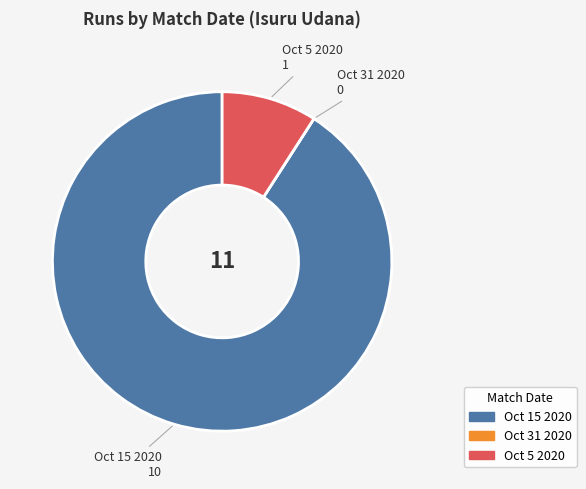

Which category has the biggest portion of the pie?

Oct 15 2020